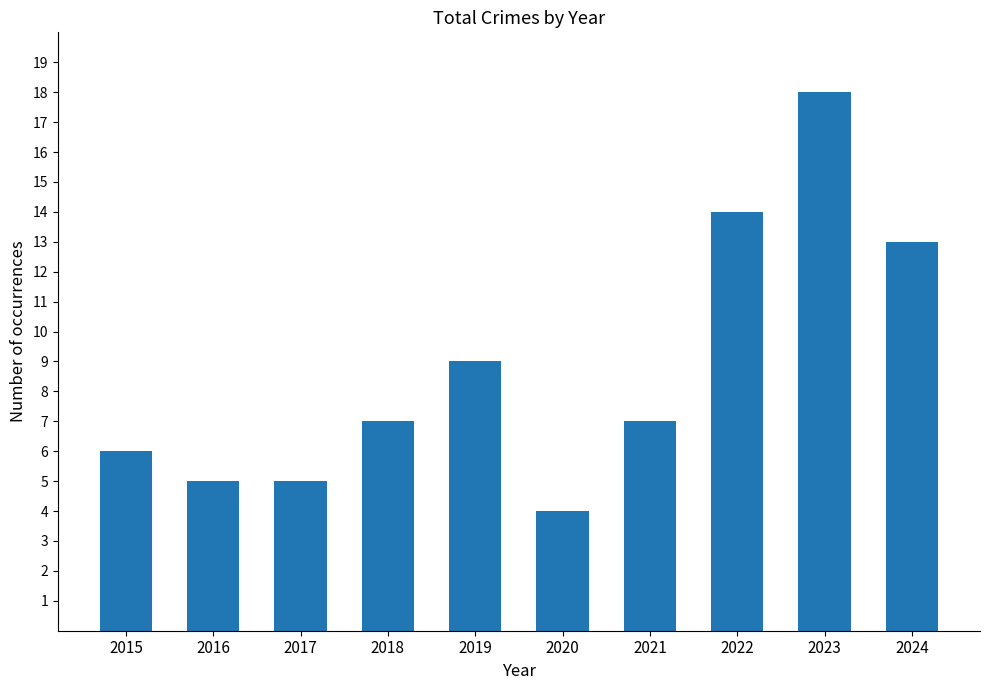

Which label corresponds to the largest value in the chart?

2023